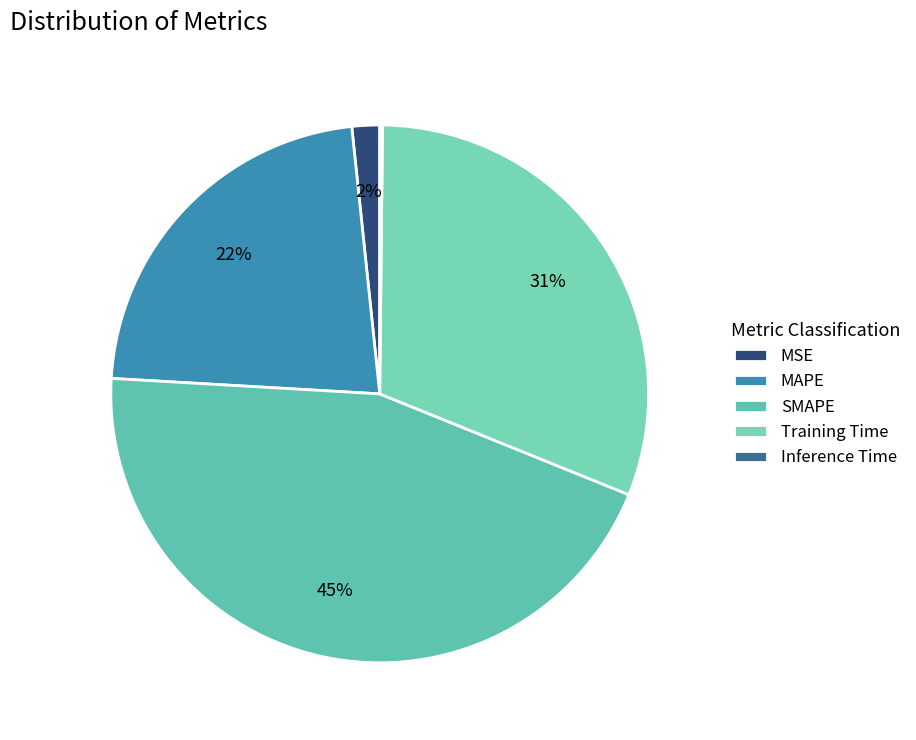

What is the largest slice in the pie chart?

SMAPE